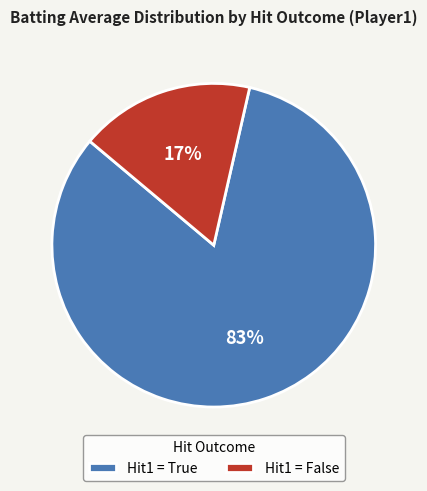

Combined, do Hit1 = True and Hit1 = False account for over 50%?

Yes